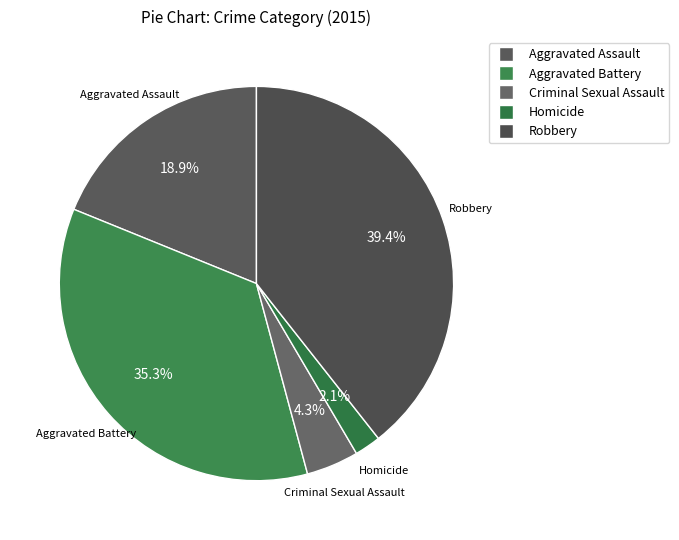

Which category has the biggest portion of the pie?

Robbery